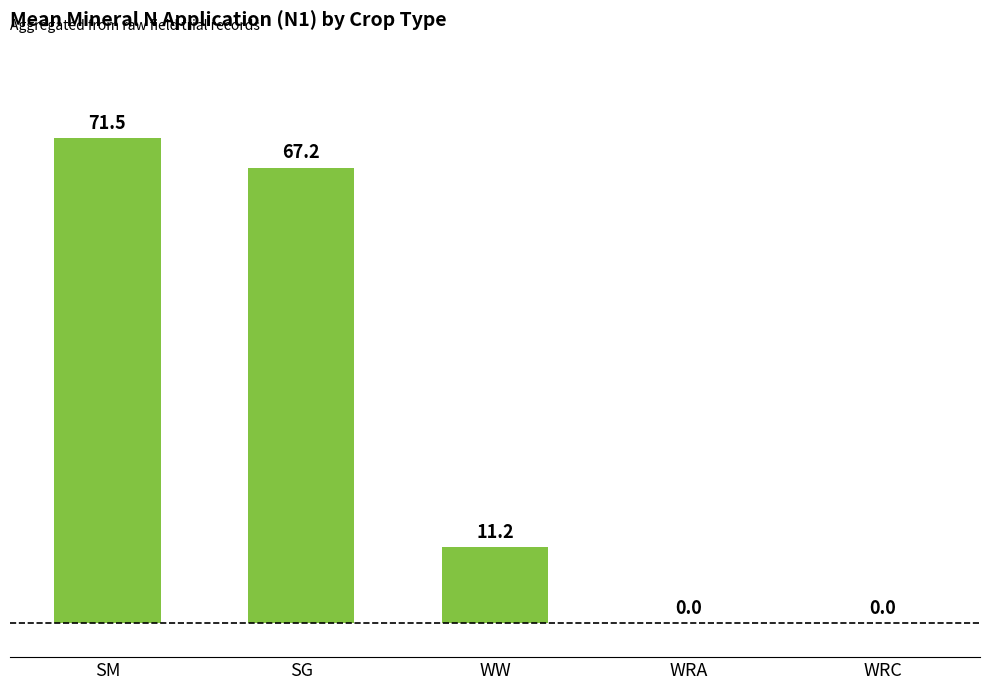

At which label is the value closest to 35?

WW